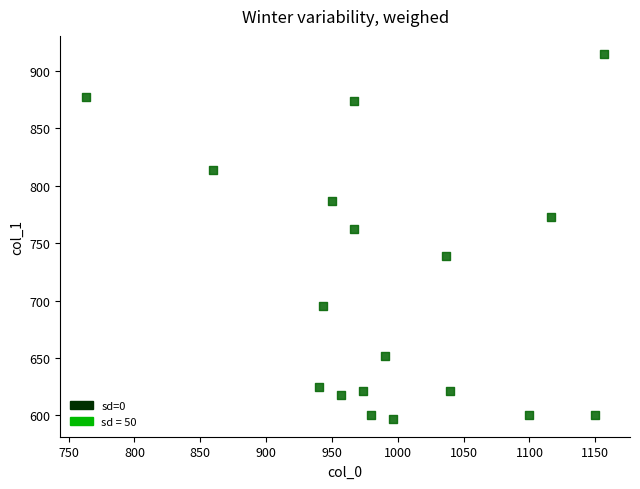

What Y value in the scatter plot is closest to 756?

762.8